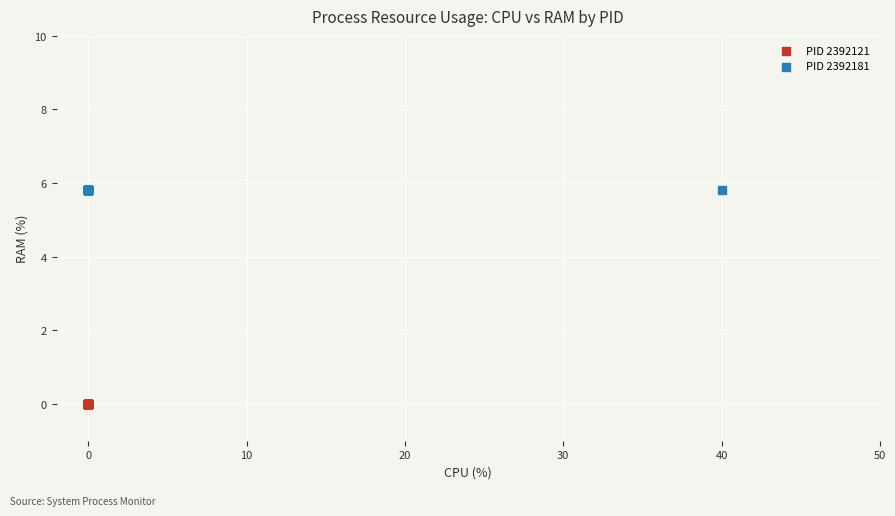

Which series contains the highest Y value?

PID 2392181